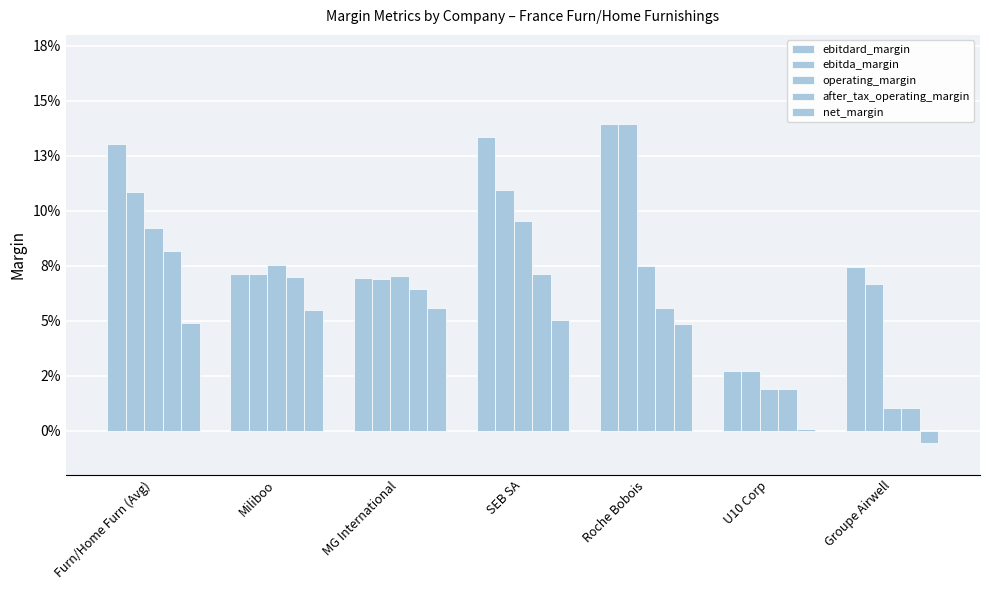

What is the average value of the operating_margin series?

0.1